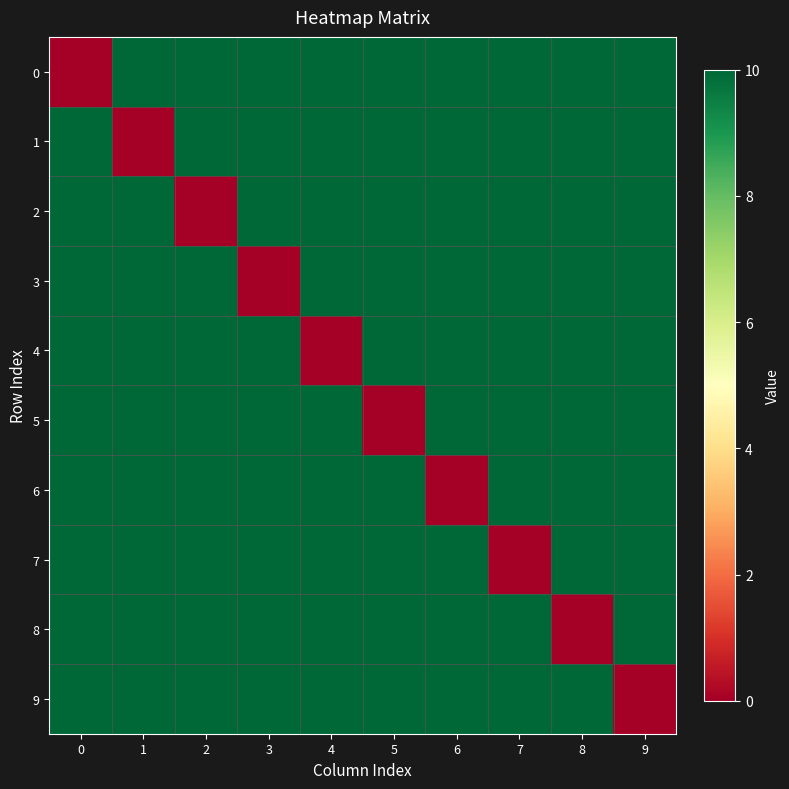

What is the greatest value displayed?

10